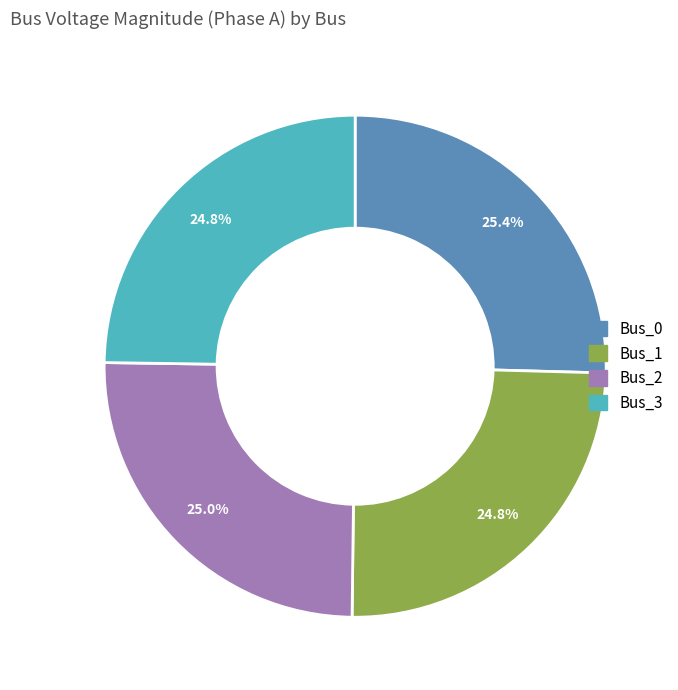

What is the total percentage of Bus_1 and Bus_2?

49.8%